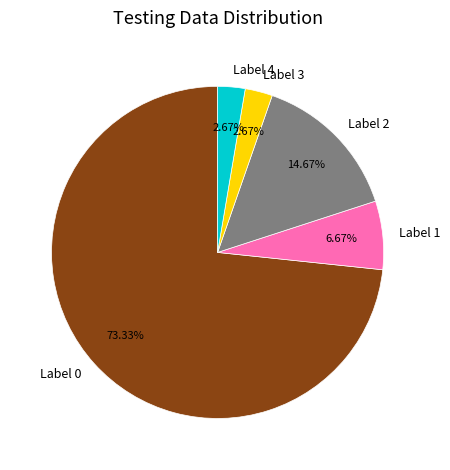

How many segments does this pie chart have?

5